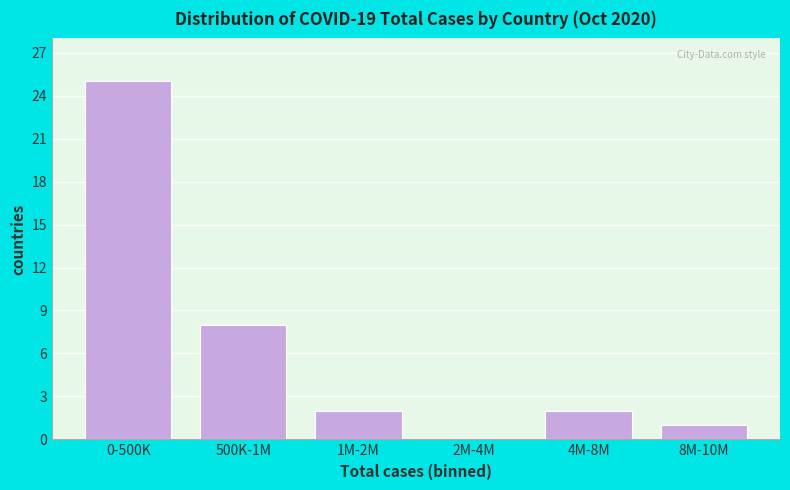

Reading left to right, transcribe all the data shown in this chart.

0-500K=25	500K-1M=8	1M-2M=2	2M-4M=0	4M-8M=2	8M-10M=1